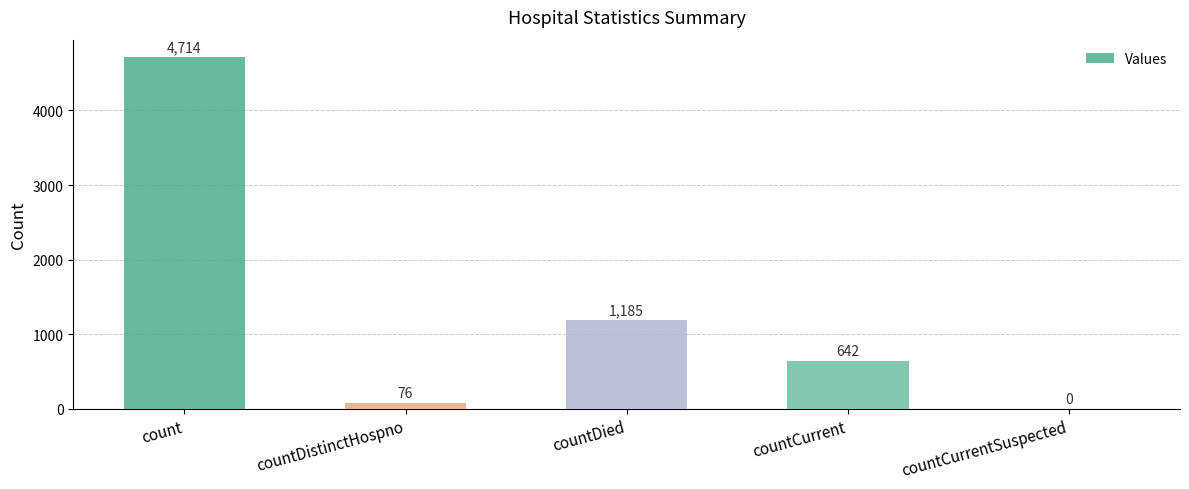

Where does the data first go above 642?

count